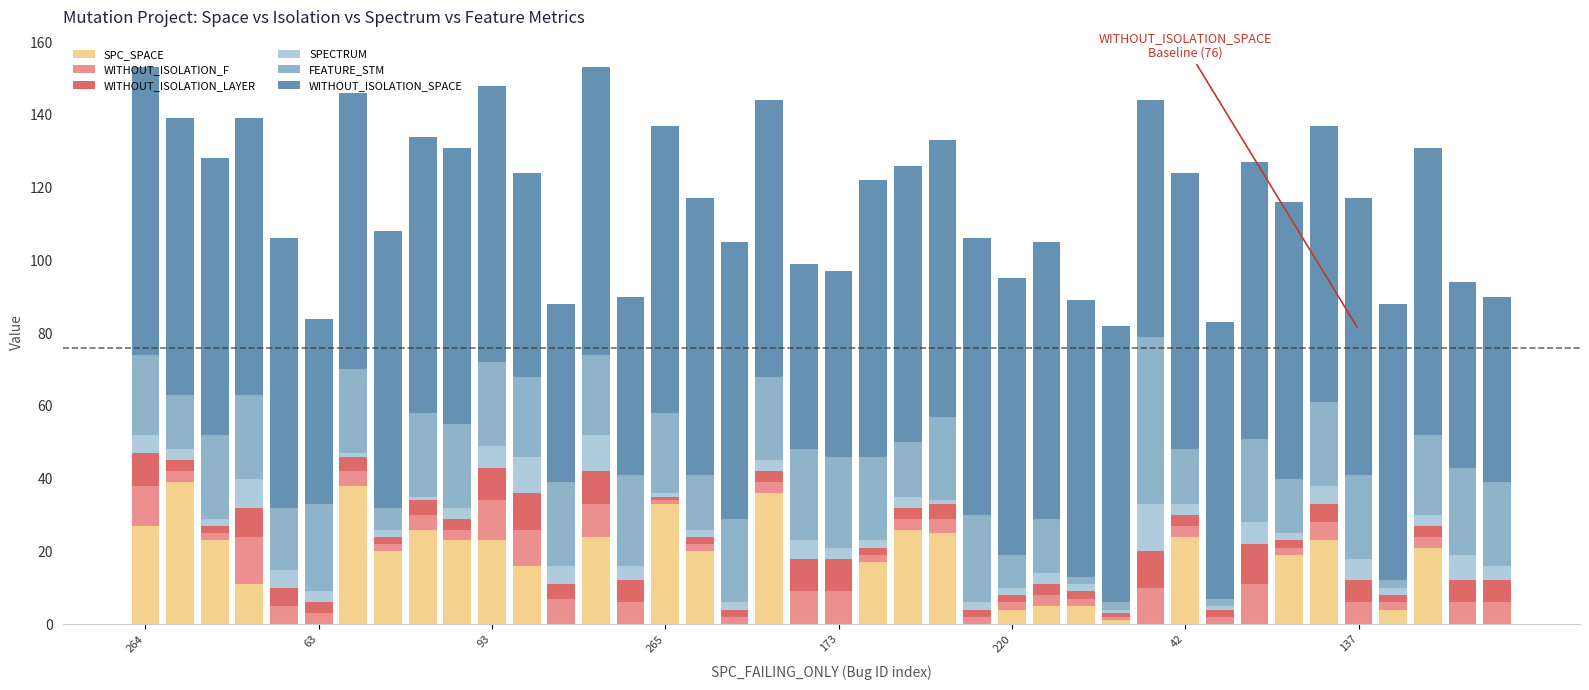

What is the sum of all SPC_SPACE values?

533